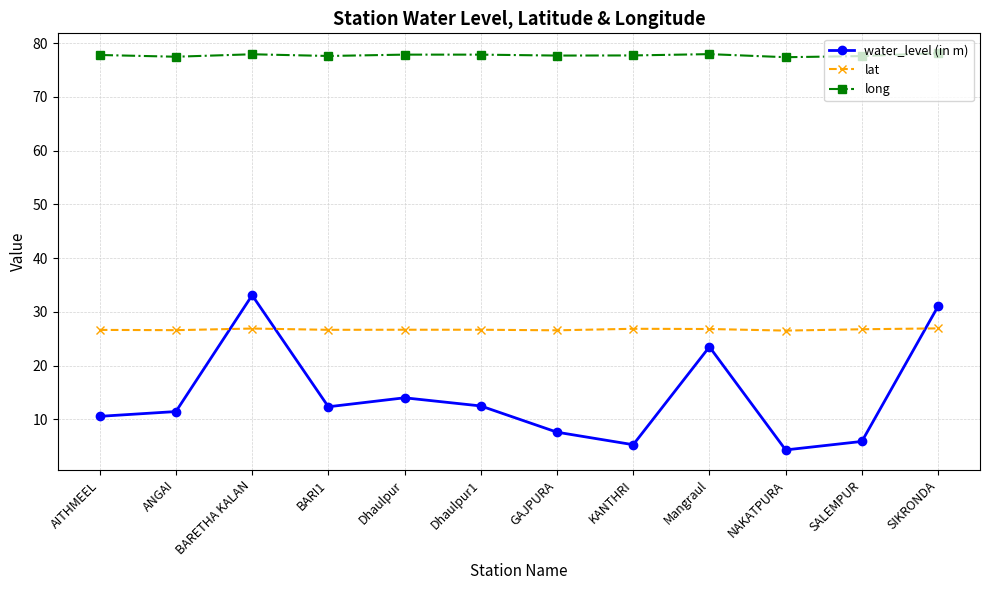

What is the spread (max minus min) of values at BARI1?

65.3